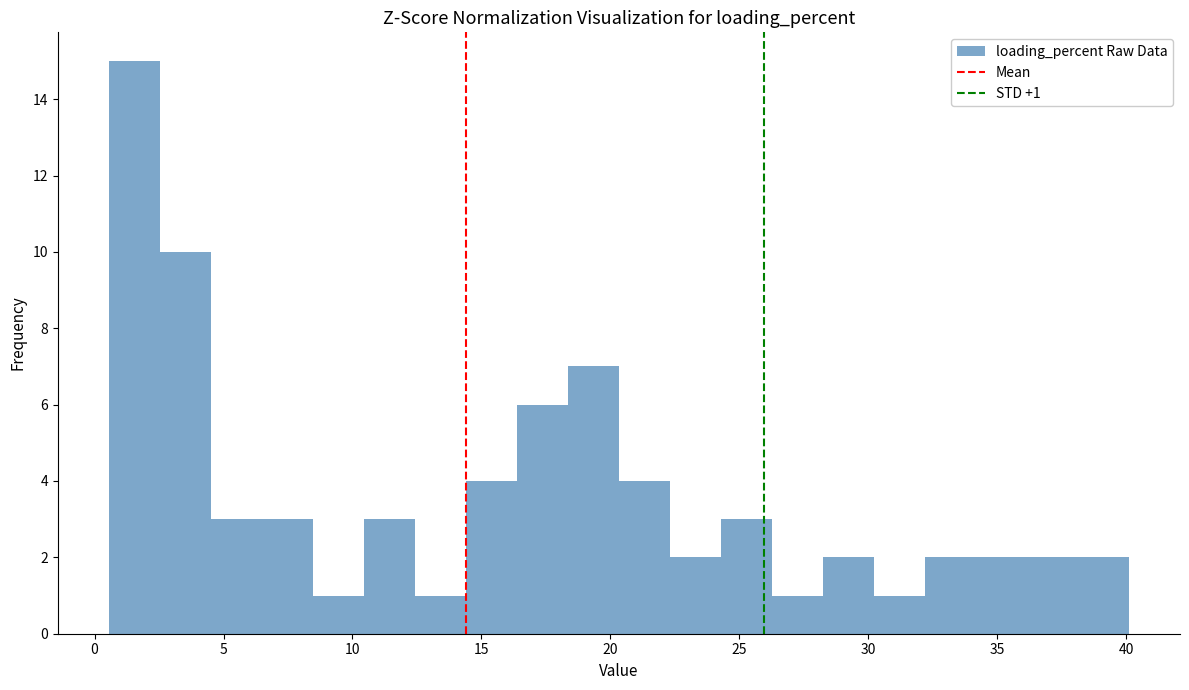

Read against the x-axis, roughly where is the centre of the tallest bar?

1.5